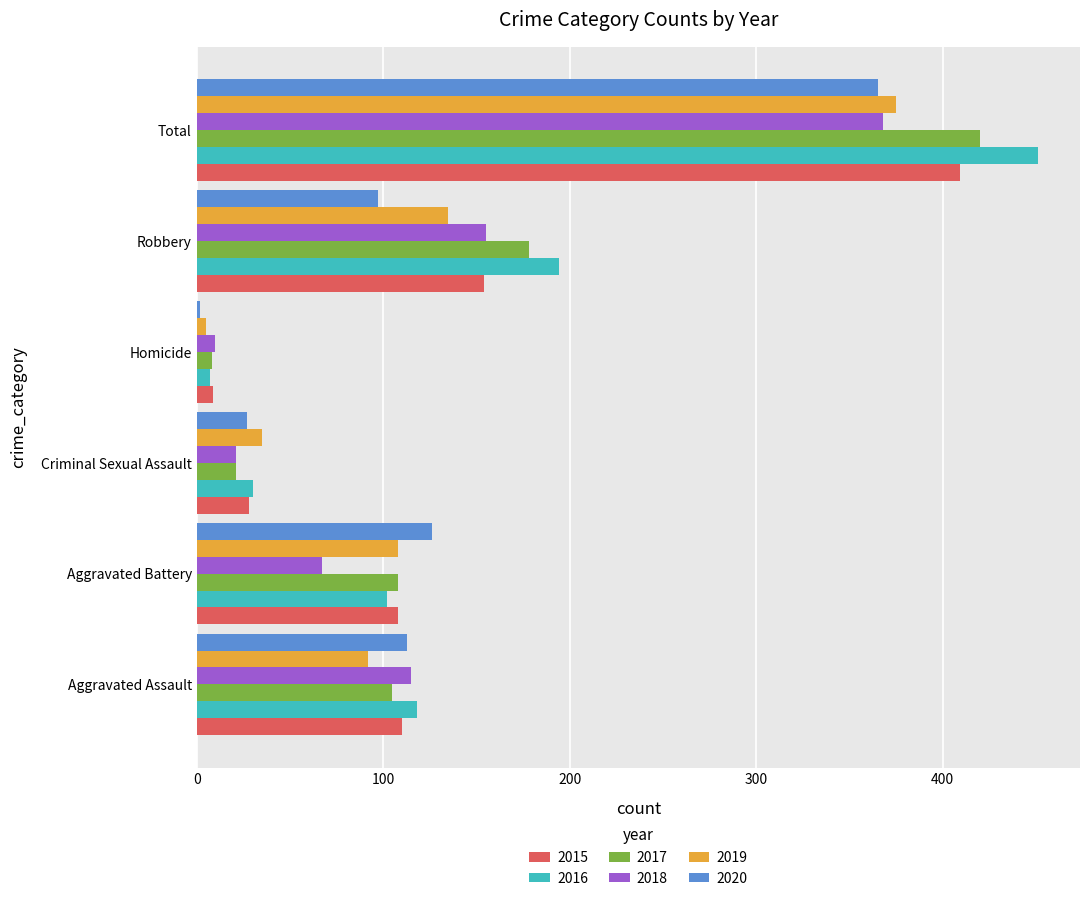

Which series has the largest total across all categories?

2016